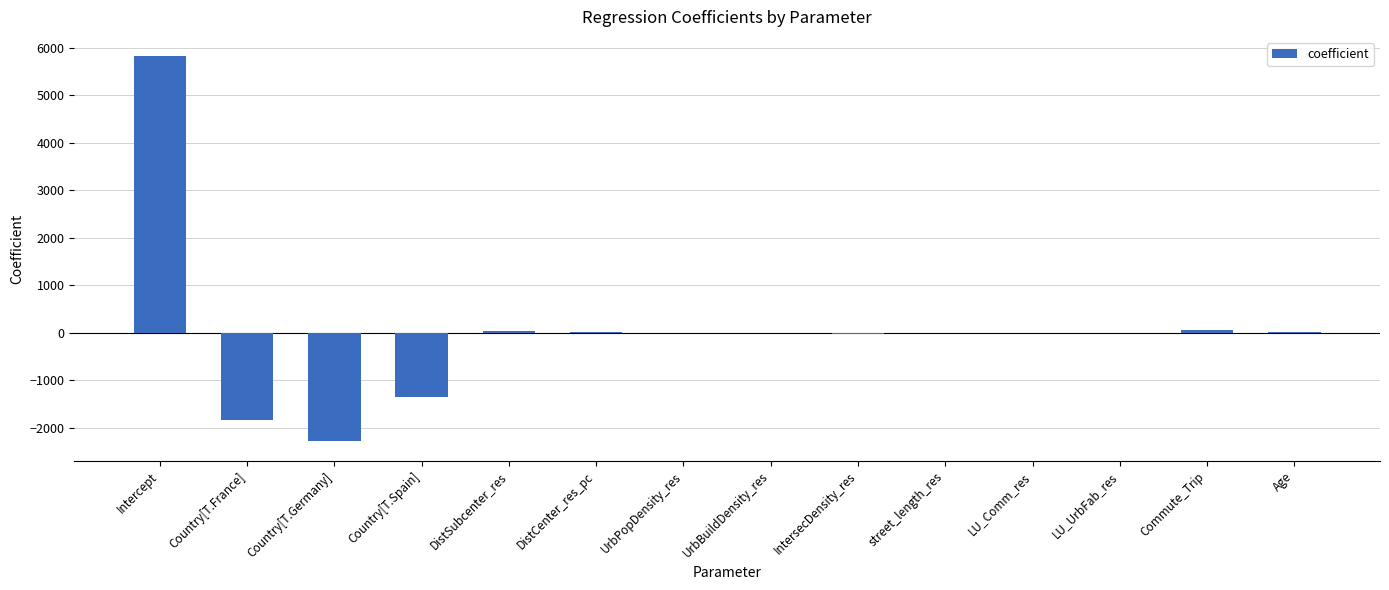

How many values exceed -3?

6